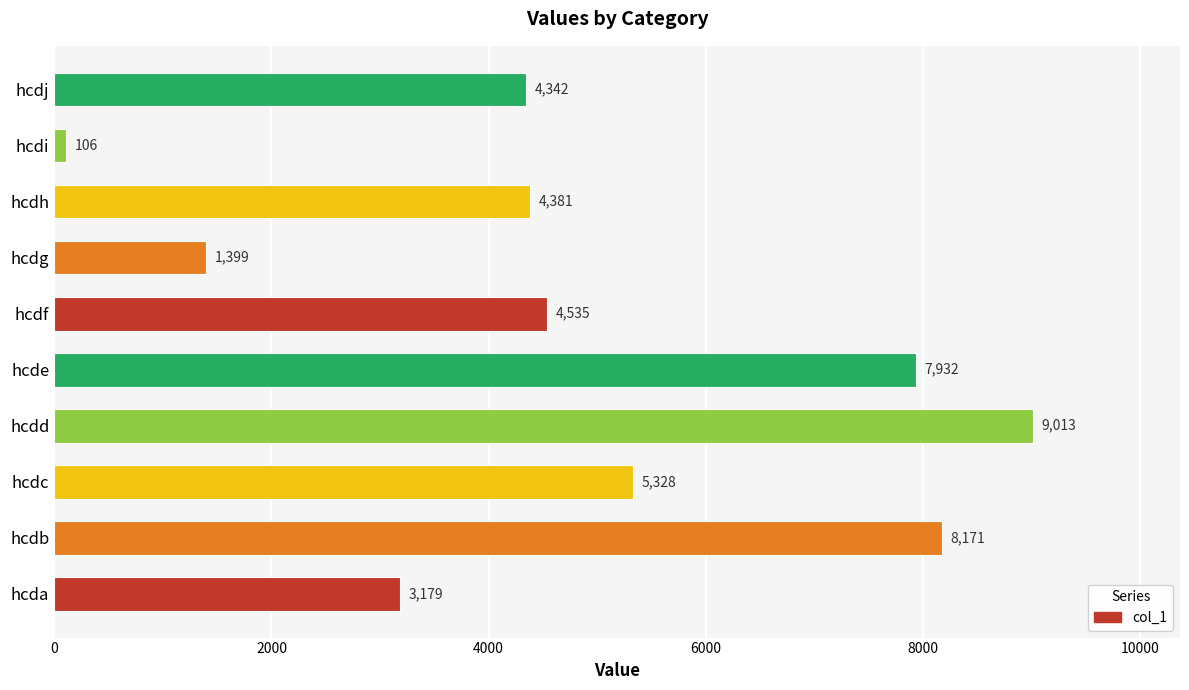

What is the difference between the maximum and minimum values?

8907